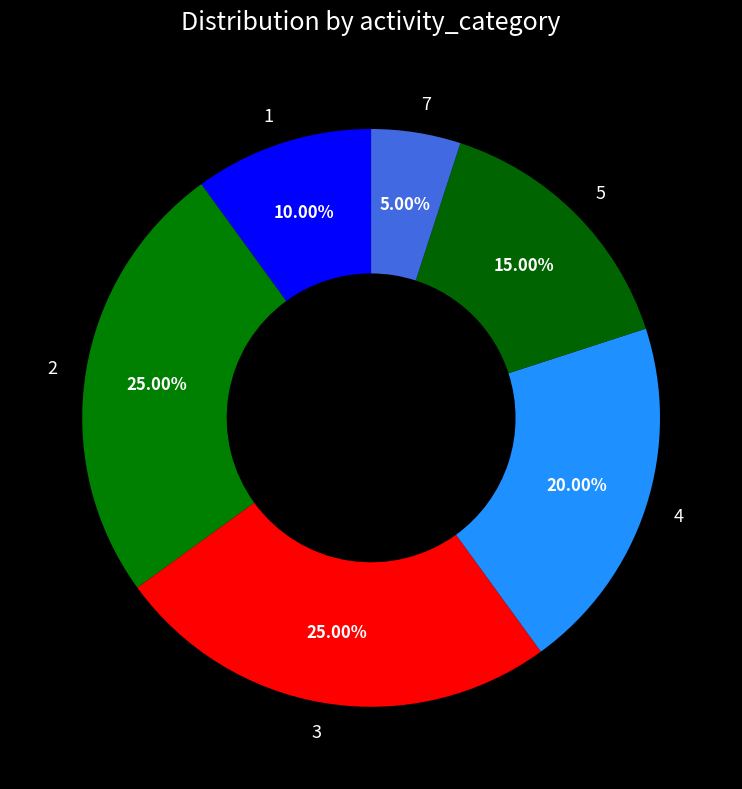

Count the number of slices in the pie.

6